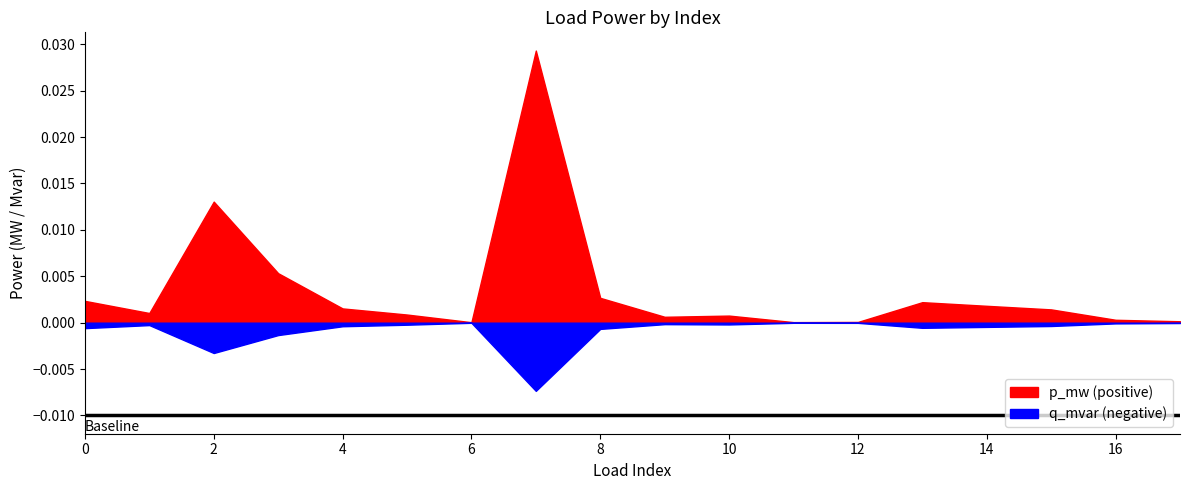

At which category does q_mvar reach its first local peak?

2